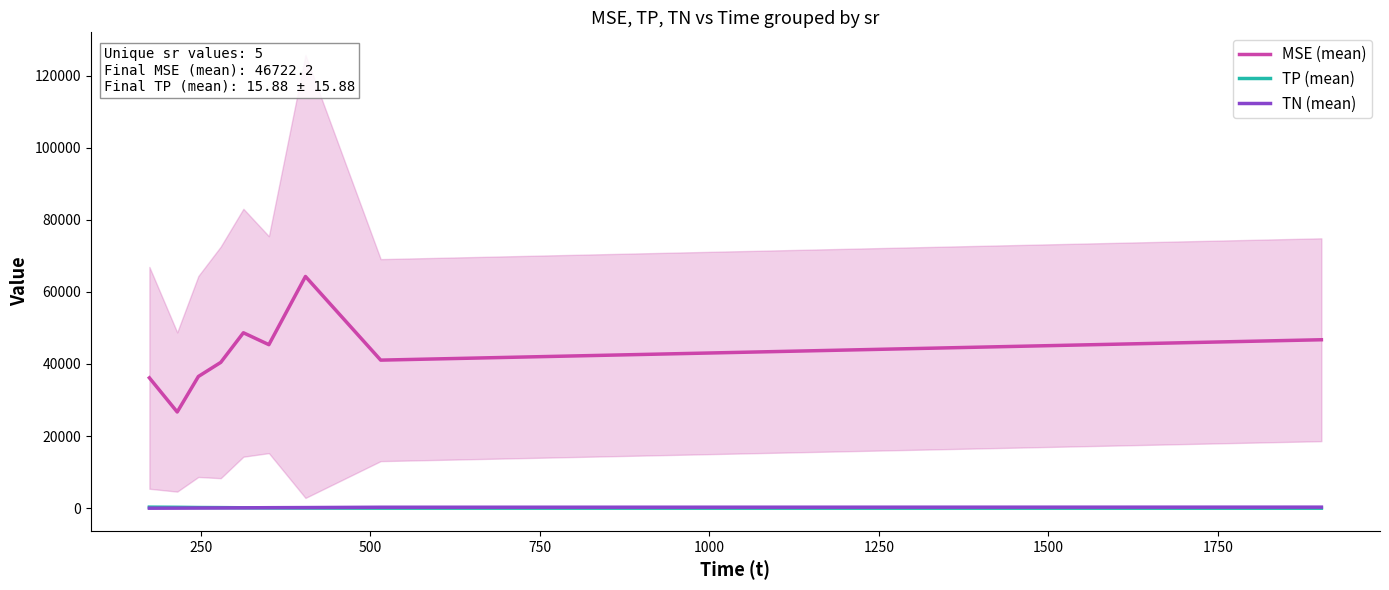

Reading right to left, list all the values displayed in this chart.

MSE (mean): 46722.2	41071.5	64269.1	45358.7	48659.6	40445.2	36534.6	26686.5	36159.0
TP (mean): 15.9	30.4	64.2	89.1	125.5	171.6	198.0	259.0	303.3
TN (mean): 301.6	275.5	184.5	152.0	111.8	82.2	63.4	34.1	13.5